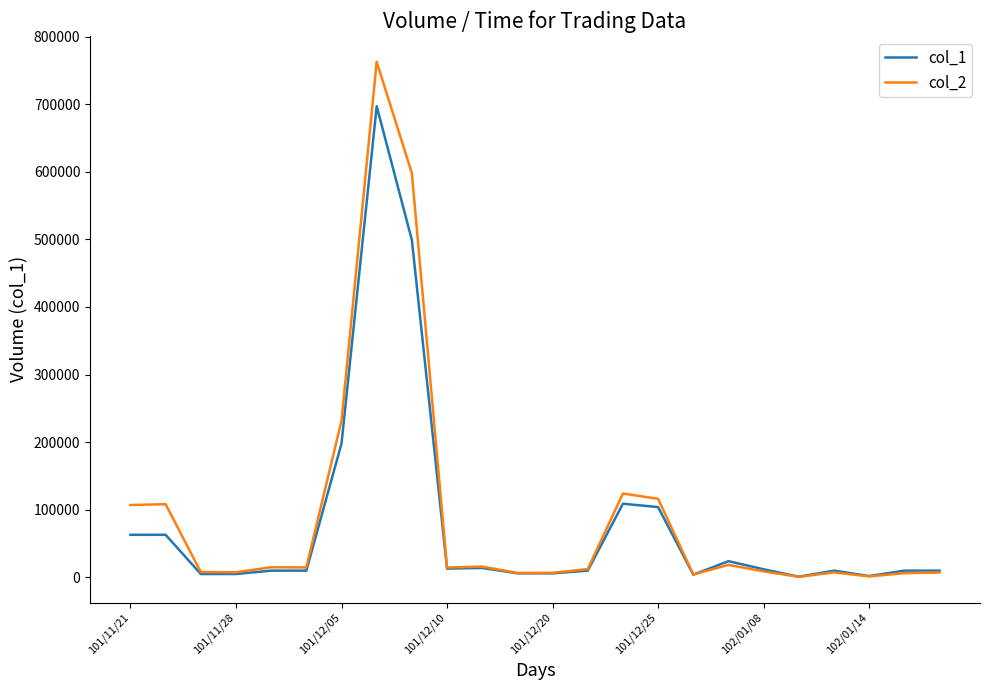

Which series has the largest range (max minus min)?

col_2